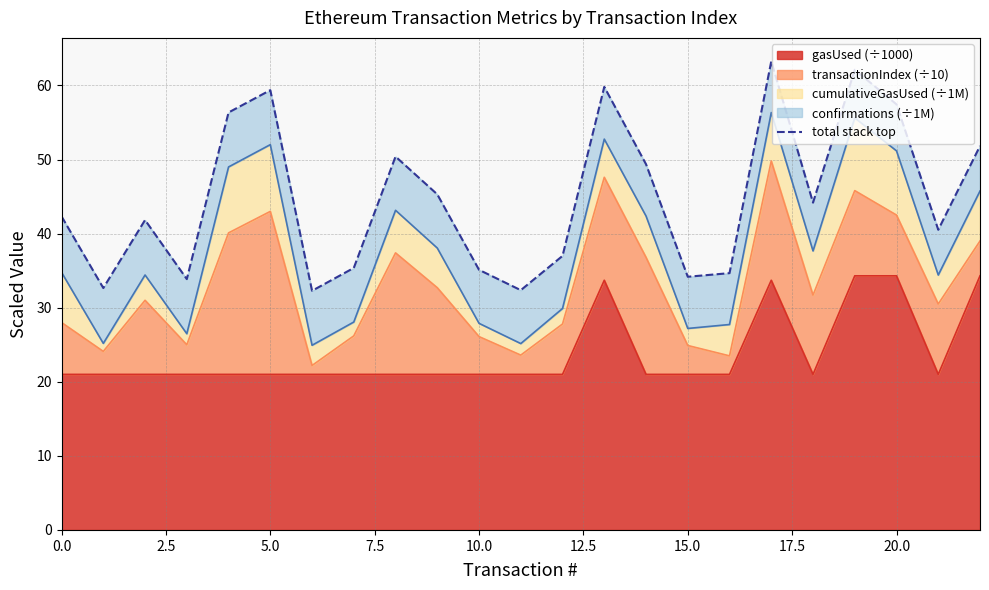

Is it true that gasUsed (÷1000) equals 21.0 at 10.0?

True